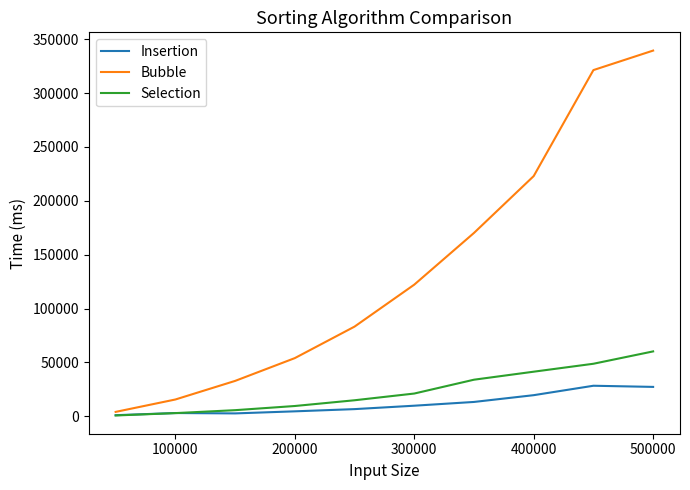

Which series has the largest total across all categories?

Bubble